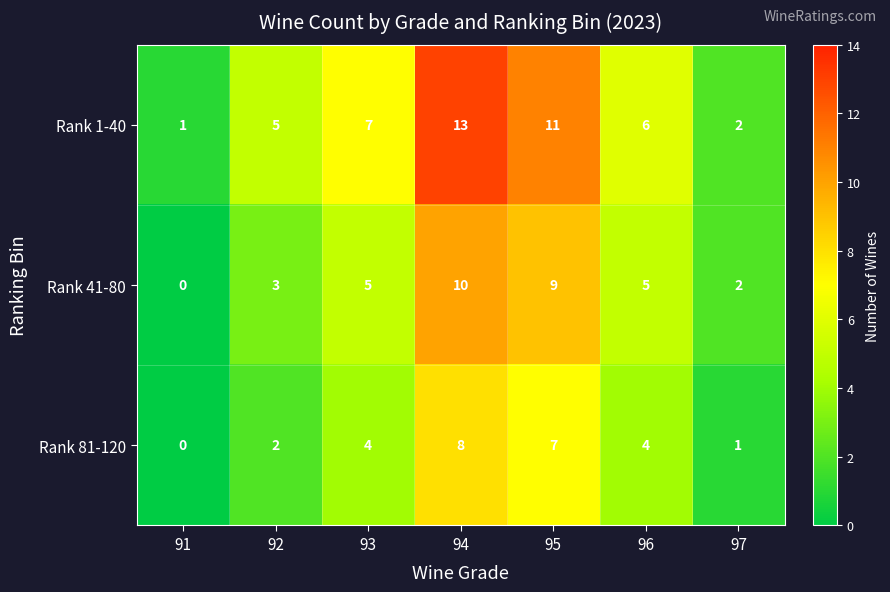

What is the highest value of the Rank 81-120 series?

8